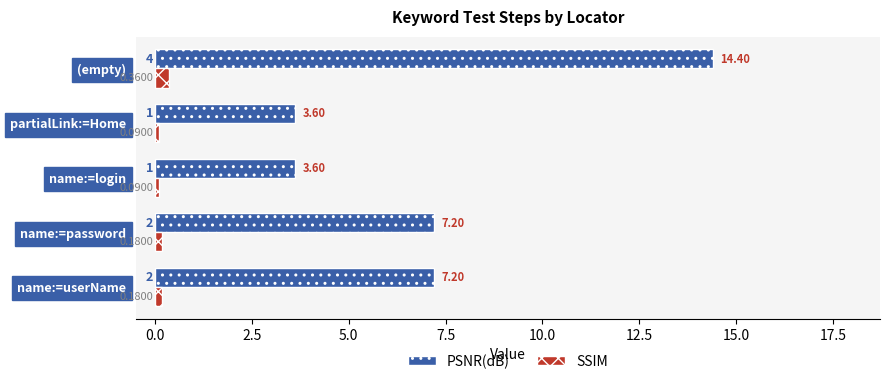

Which series has the largest total across all categories?

PSNR(dB)